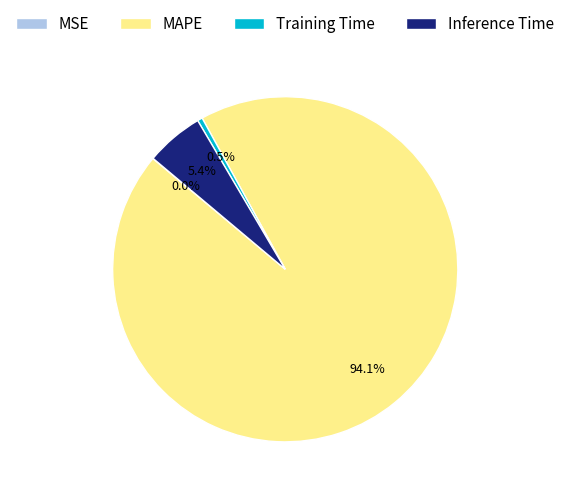

To the nearest percent, what is the difference between the largest and smallest slice percentages?

94%